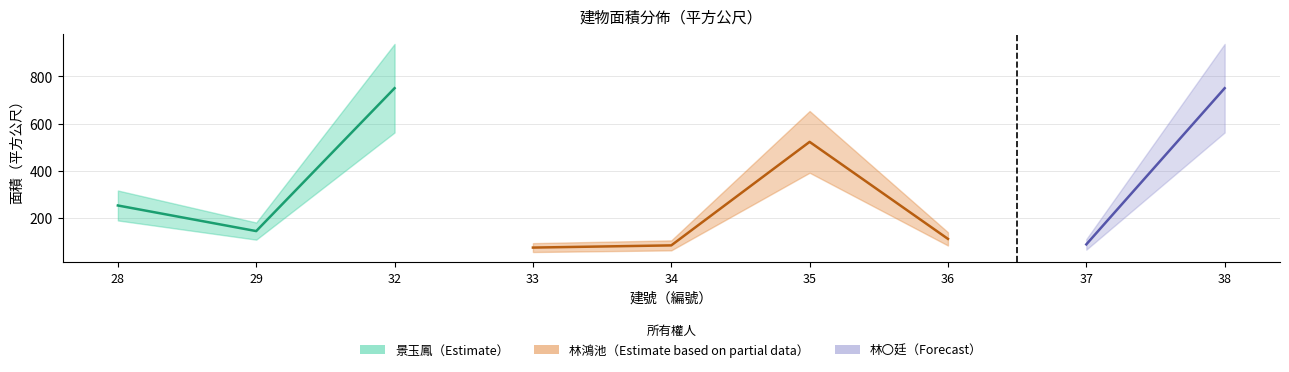

Rank the categories by value from highest to lowest.

32, 38, 35, 28, 29, 36, 37, 34, 33